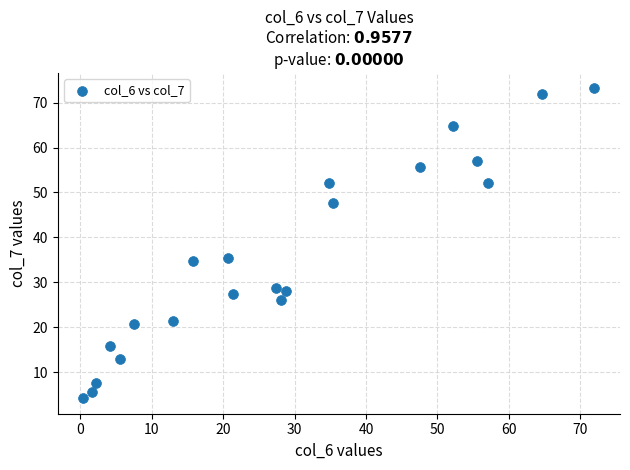

What is the range of Y values (max minus min)?

69.0